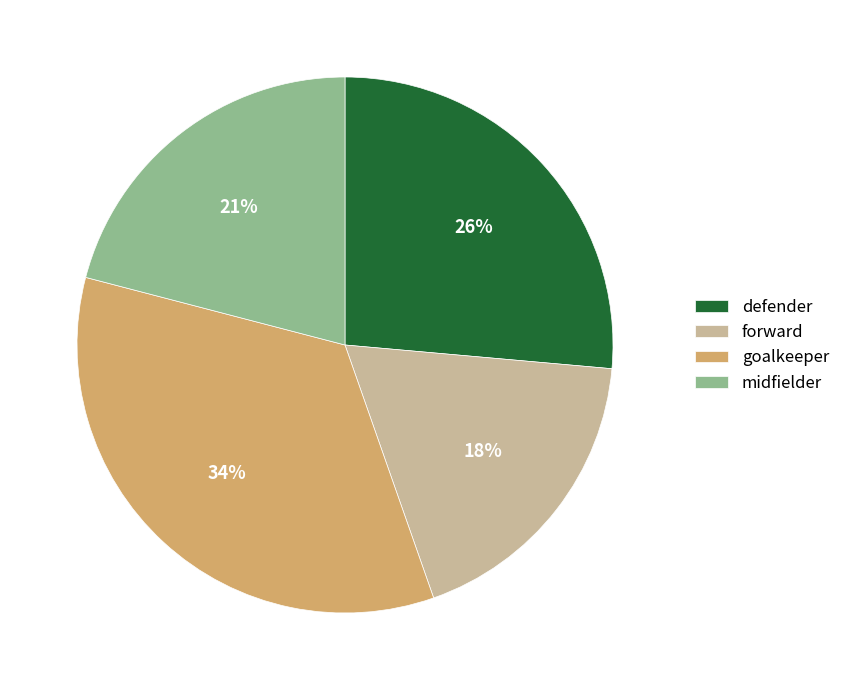

To the nearest percent, what percentage of the pie is defender?

26%